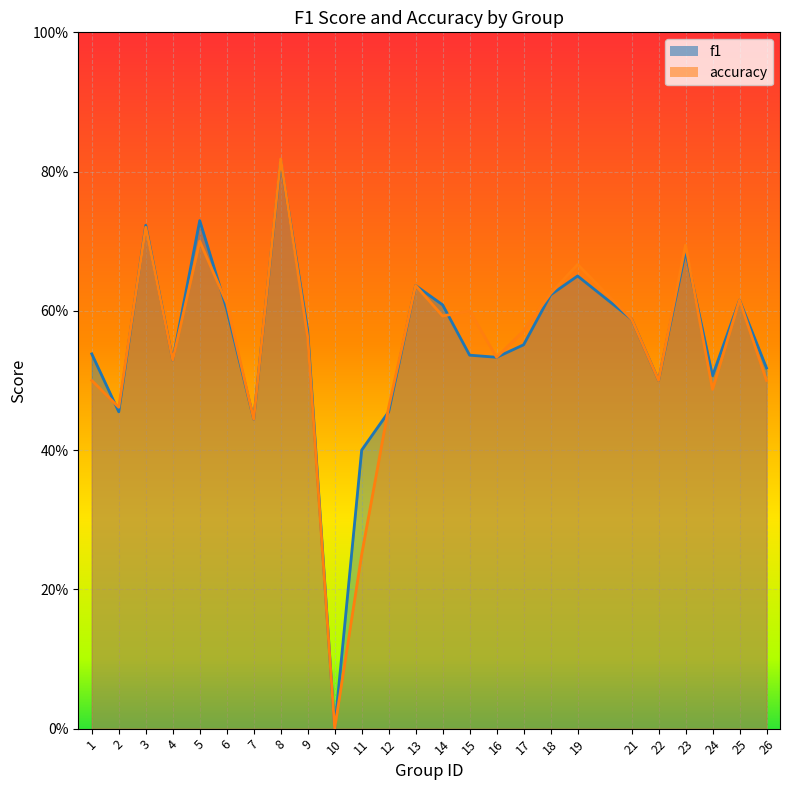

In f1, how many points are lower than both neighbors (excluding endpoints)?

7